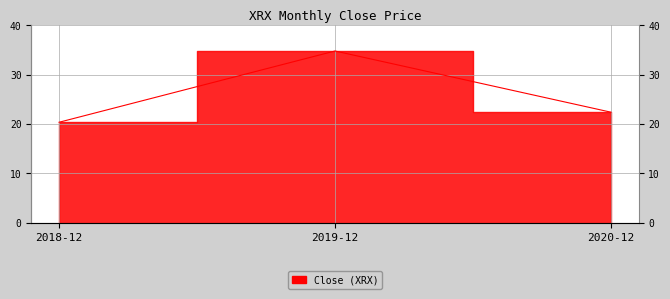

What is the ratio of the value at 2020-12 to the value at 2019-12?

0.6